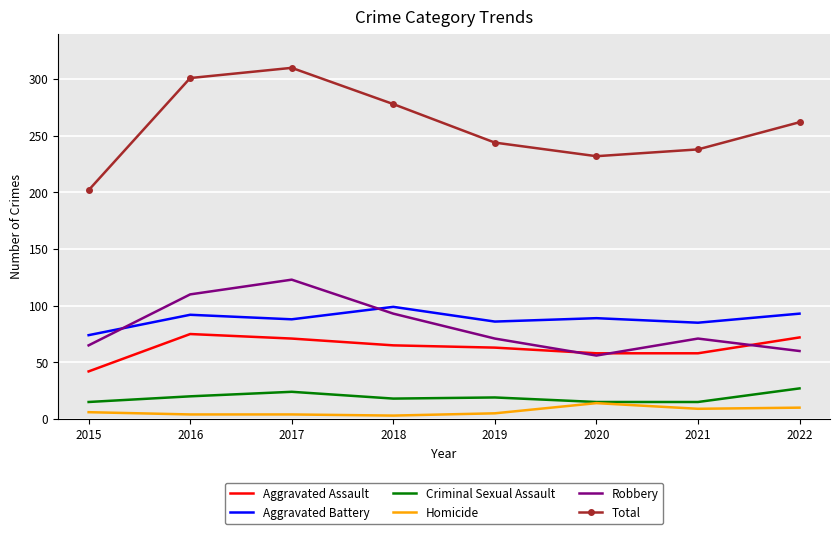

True or false: Total and Homicide cross at least once.

False